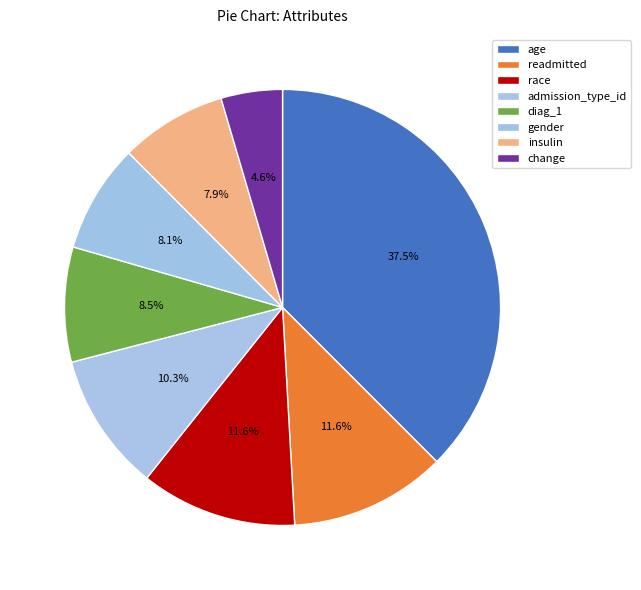

Which slice is the largest?

age